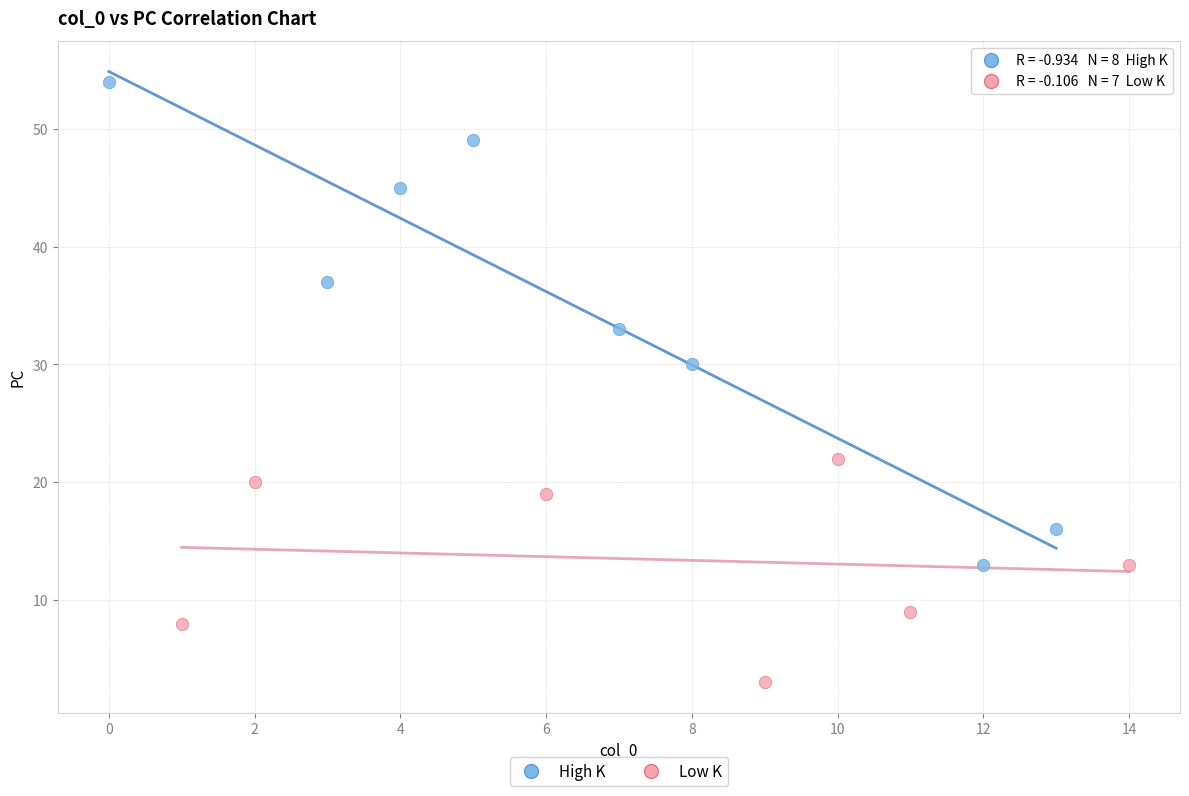

What are all the series names shown in the legend?

High K, Low K